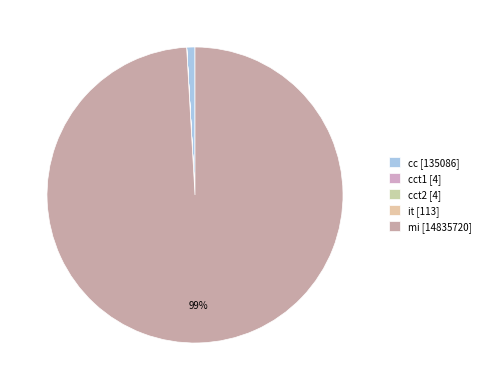

Count the number of slices in the pie.

5